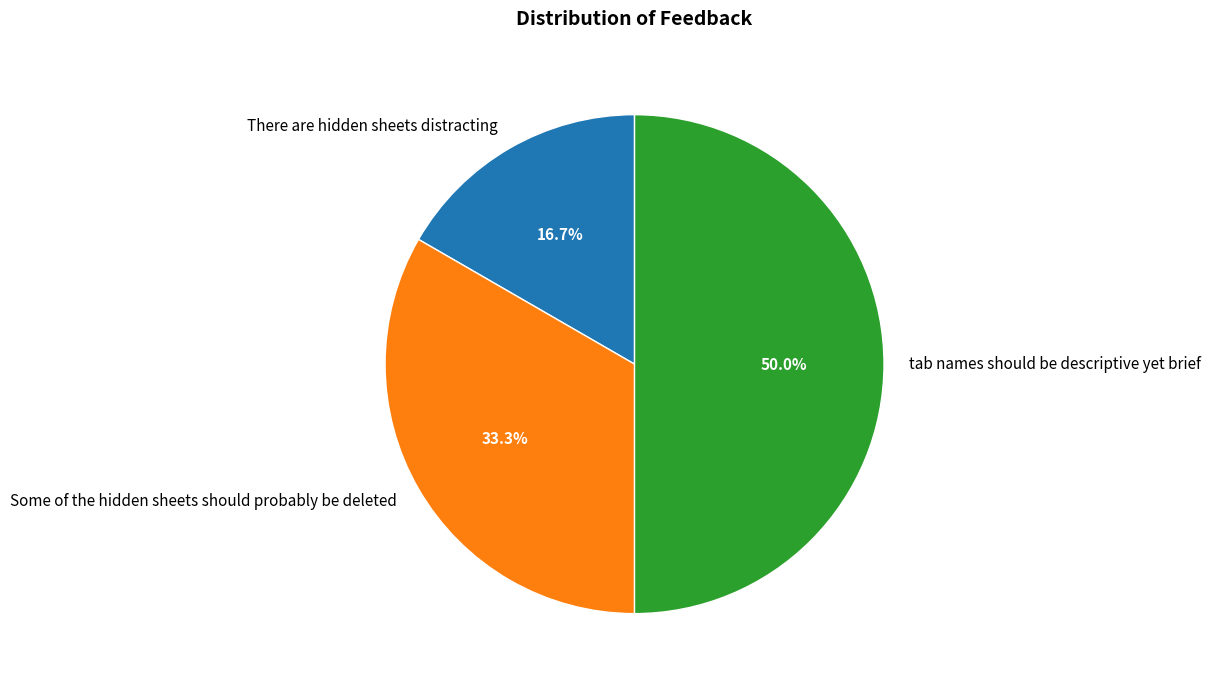

Is Some of the hidden sheets should probably be deleted the majority of the pie?

No